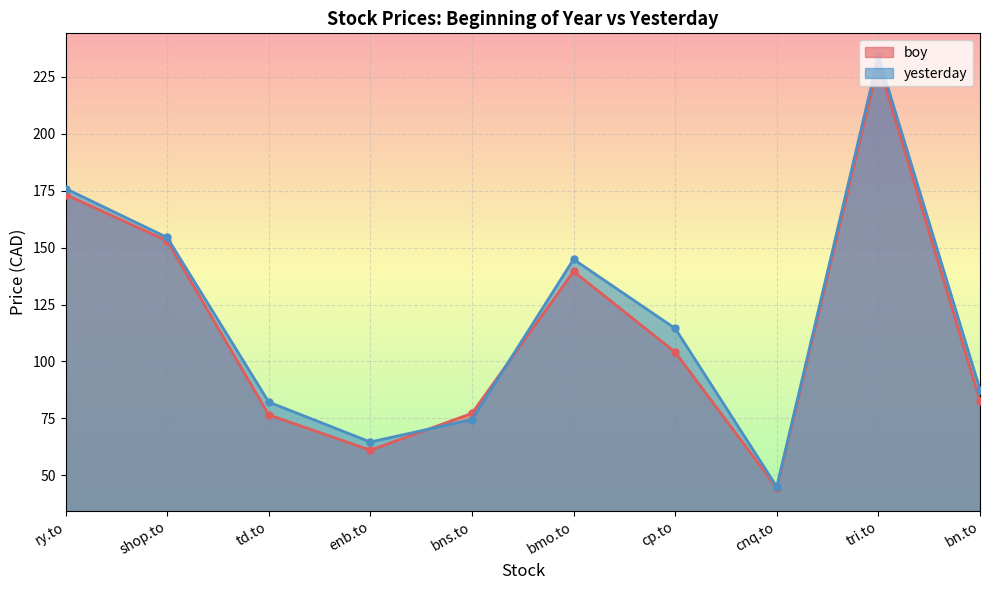

What is the value of the yesterday point at the 10th from the left?

87.6